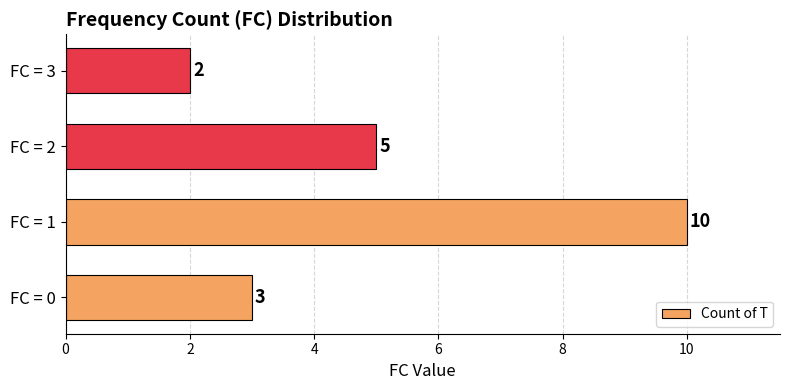

How many bars are there in total?

4